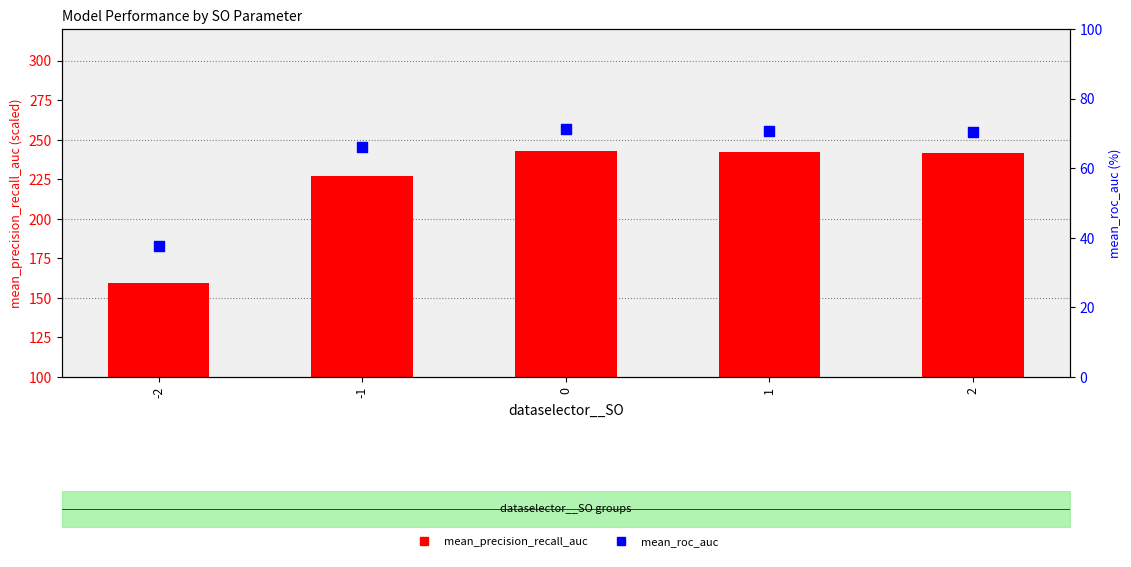

Which series reaches the minimum Y coordinate?

mean_roc_auc